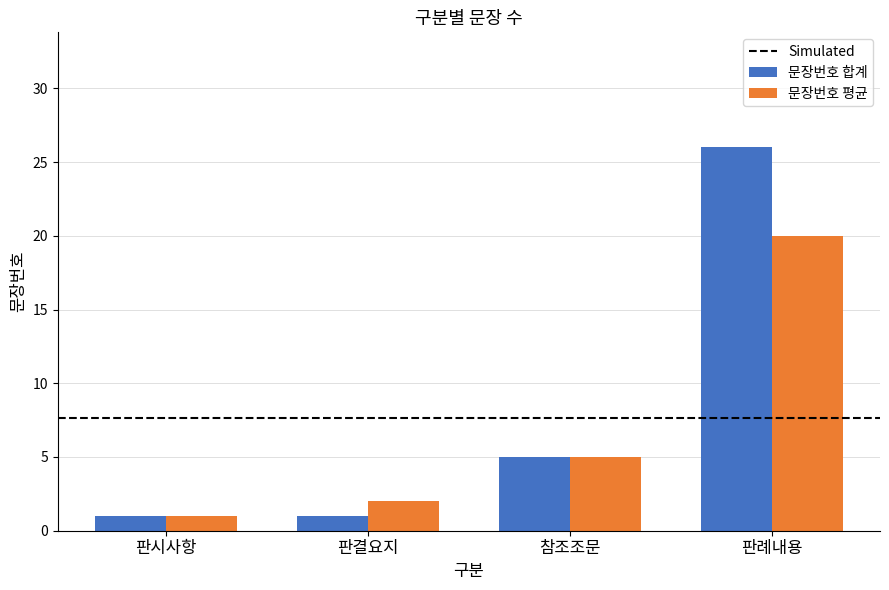

Reading left to right, what are all the values shown in this chart?

문장번호 합계: 판시사항=1	판결요지=1	참조조문=5	판례내용=26
문장번호 평균: 판시사항=1	판결요지=2	참조조문=5	판례내용=20